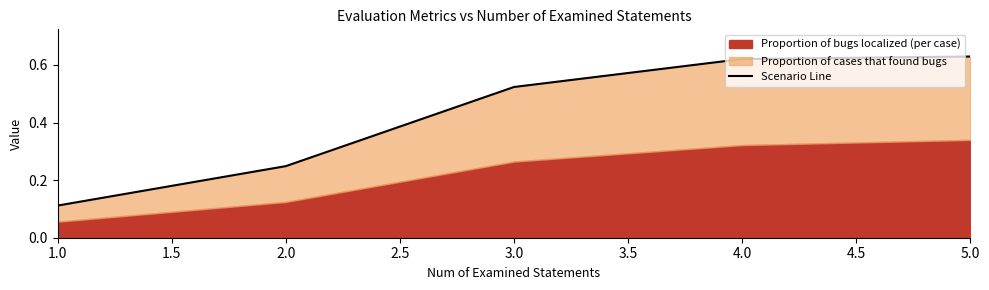

At which label is the value closest to 0?

1.0